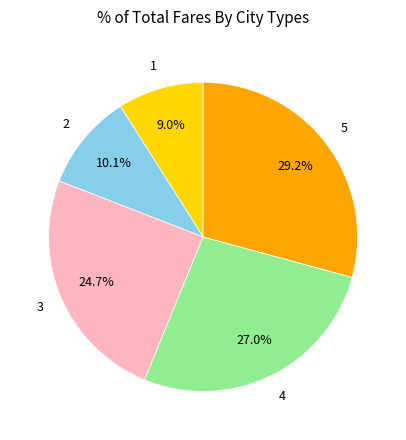

Is there any slice that represents more than half of the pie?

No